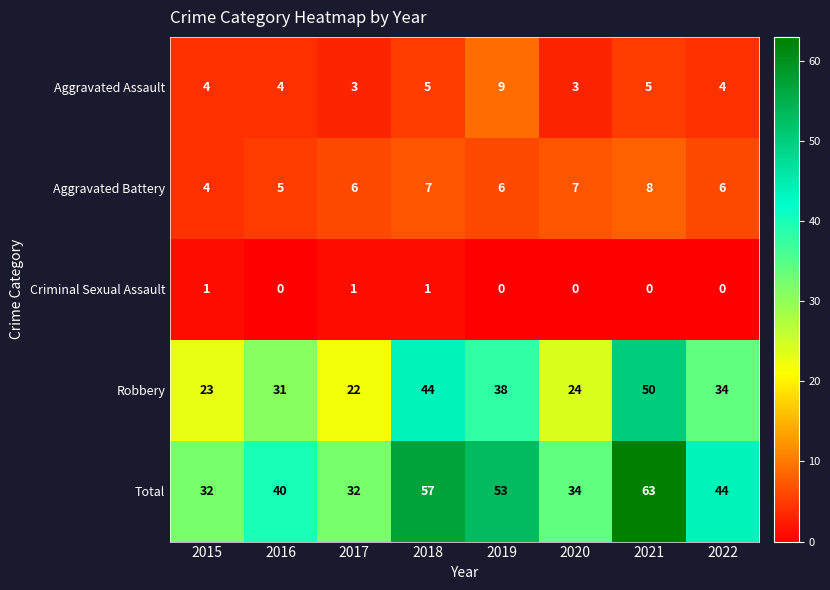

Which series has the widest spread of values?

Total